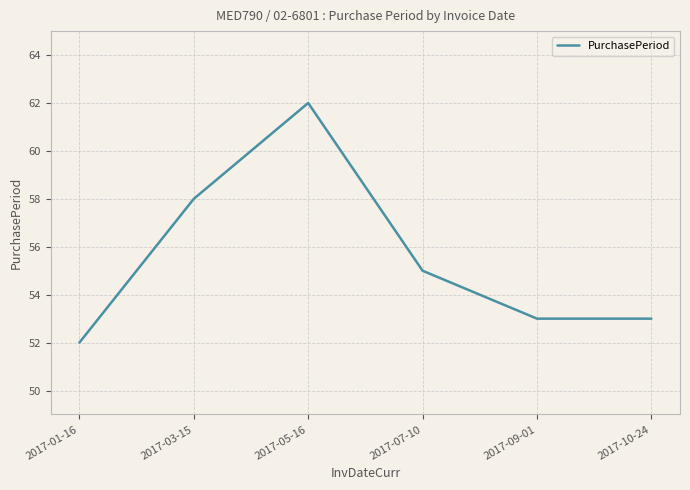

At which category does the chart reach its peak across all series?

2017-05-16